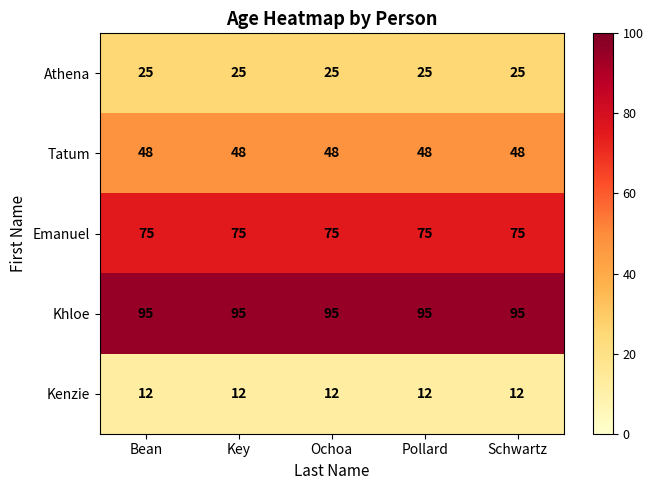

What is the sum of the Emanuel values at Bean and Ochoa?

150